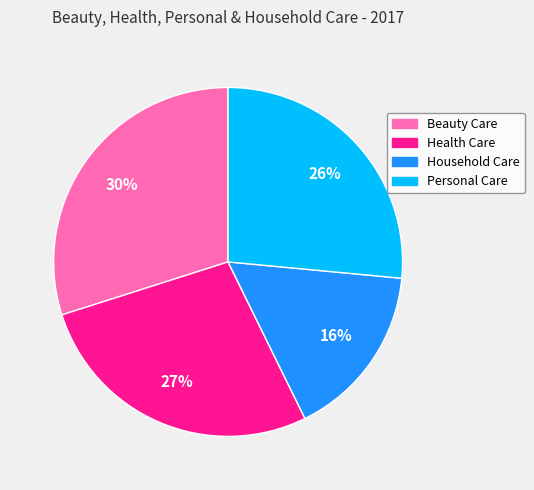

Does Household Care represent more than half of the total?

No